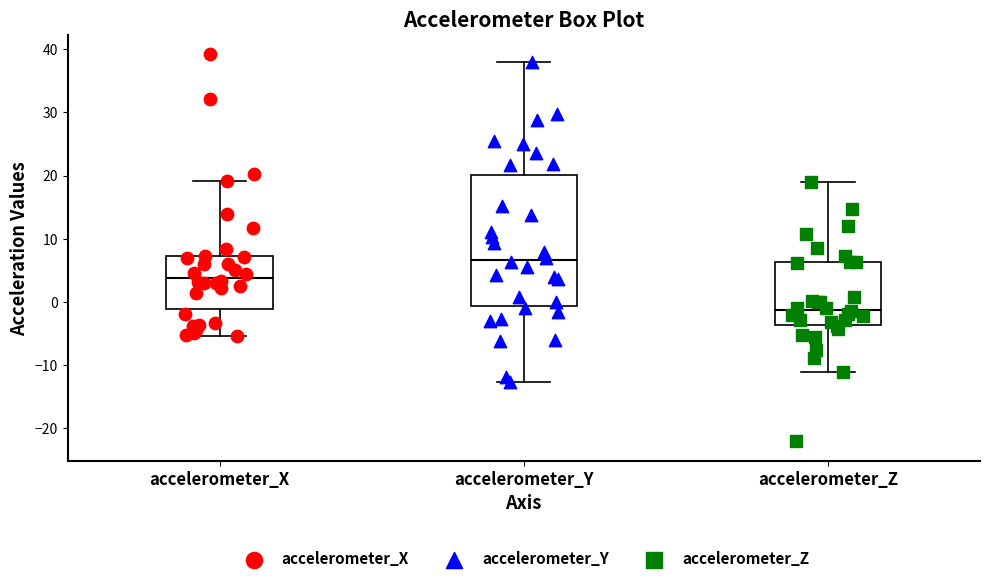

Which box is the tallest, from its lower edge to its upper edge?

accelerometer_Y